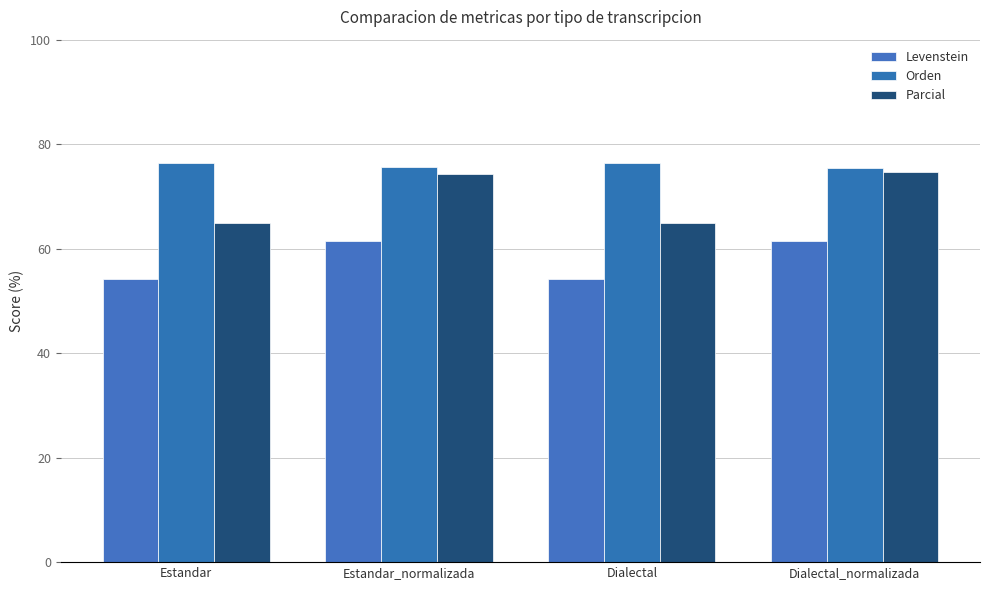

Rank the categories by Levenstein value from highest to lowest.

Estandar_normalizada, Dialectal_normalizada, Estandar, Dialectal